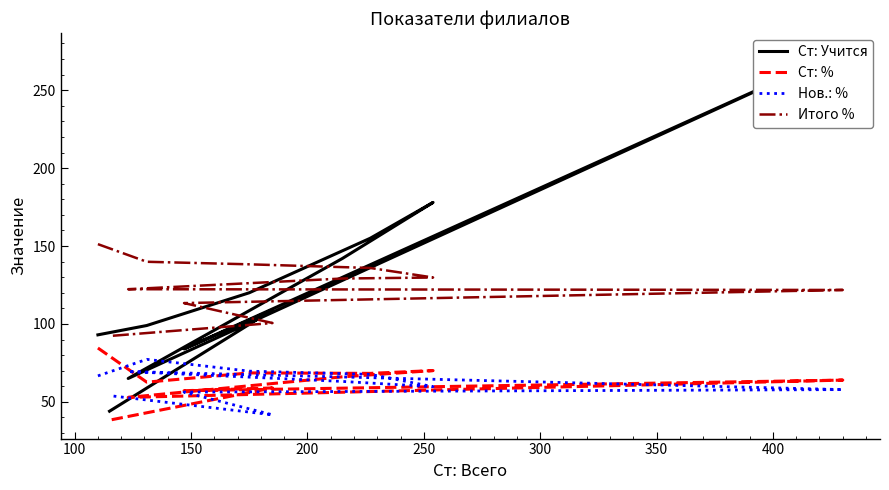

How many series are shown in this chart?

4